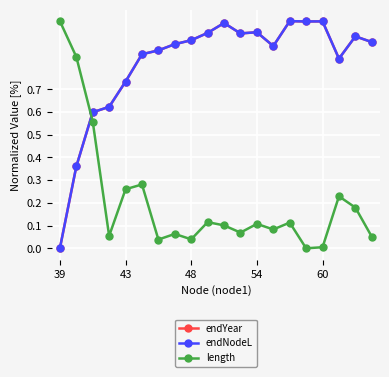

What is the sum of all endYear values?

16.3